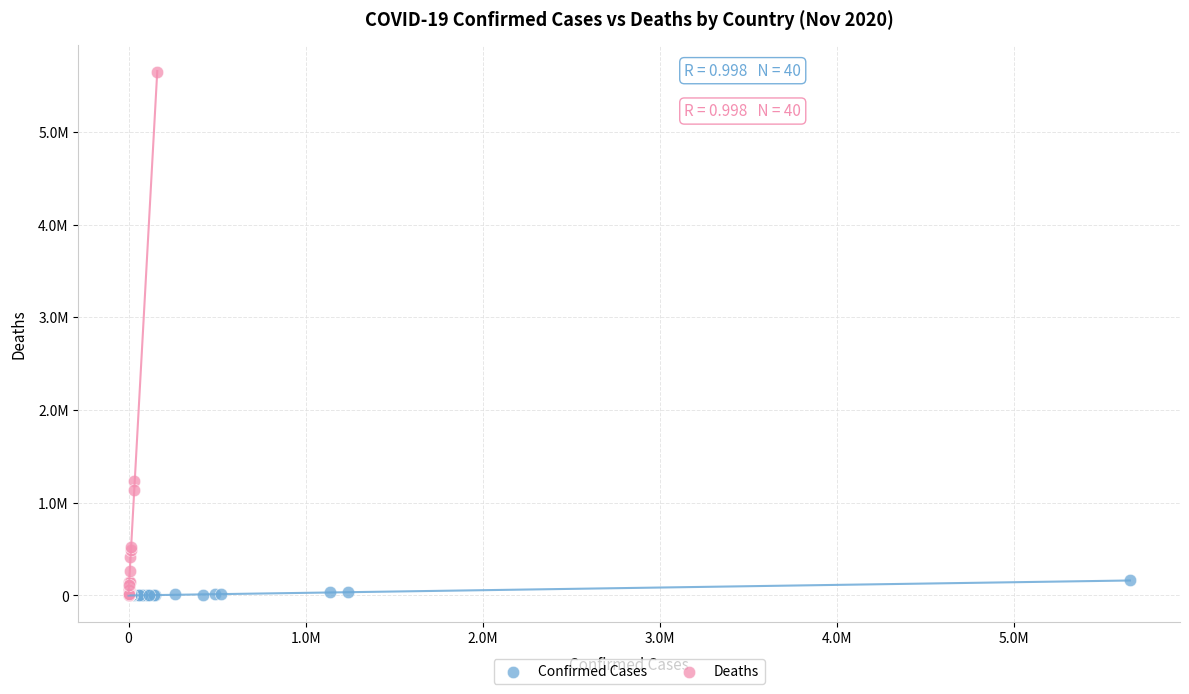

Which series has the widest spread of Y values?

Deaths